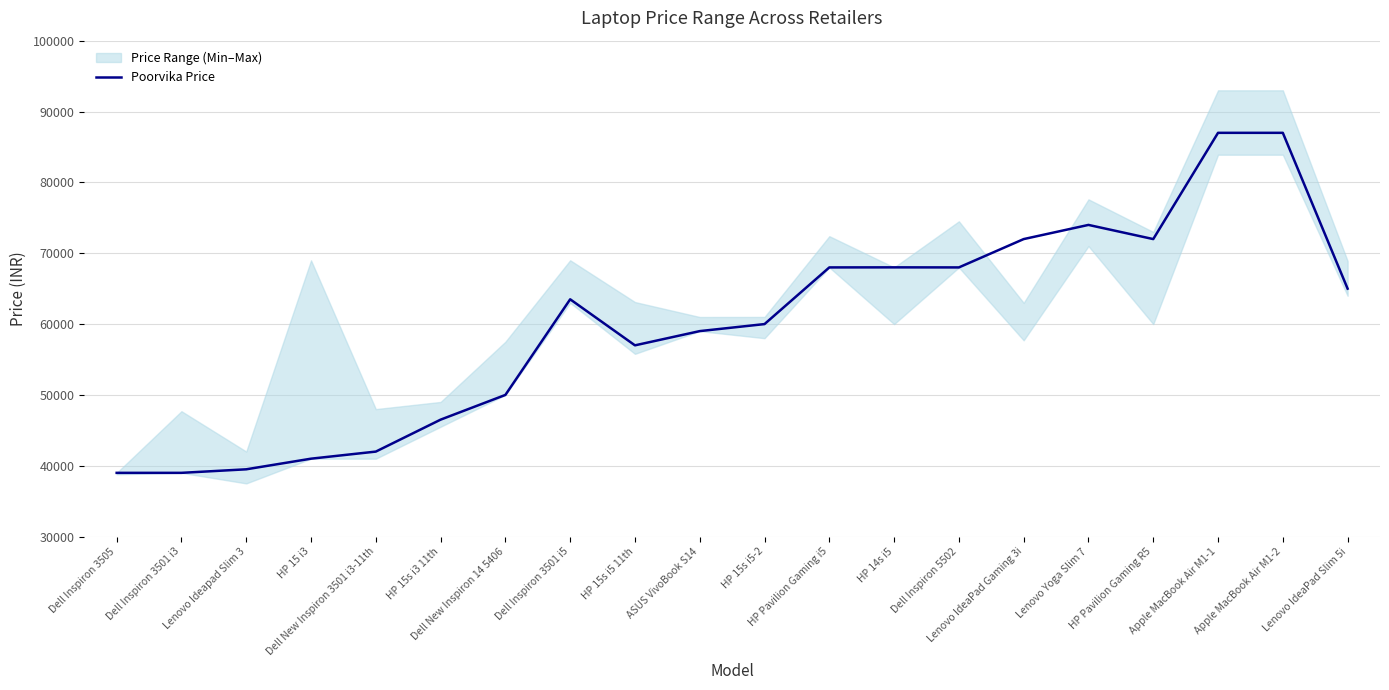

Reading left to right, extract all data points from this chart.

38990	38990	39490	40990	41990	46500	49990	63490	56990	58999	59990	67990	67999	67990	71990	73990	71990	86990	86990	64990